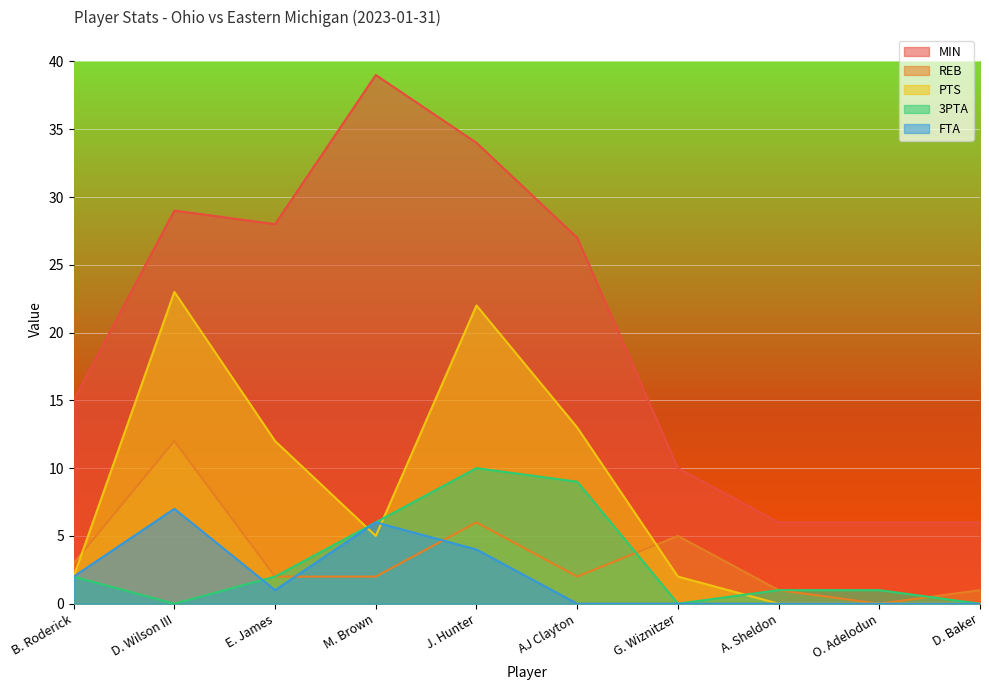

Reading left to right, extract all data points from this chart.

MIN: B. Roderick=15	D. Wilson III=29	E. James=28	M. Brown=39	J. Hunter=34	AJ Clayton=27	G. Wiznitzer=10	A. Sheldon=6	O. Adelodun=6	D. Baker=6
REB: B. Roderick=3	D. Wilson III=12	E. James=2	M. Brown=2	J. Hunter=6	AJ Clayton=2	G. Wiznitzer=5	A. Sheldon=1	O. Adelodun=0	D. Baker=1
PTS: B. Roderick=2	D. Wilson III=23	E. James=12	M. Brown=5	J. Hunter=22	AJ Clayton=13	G. Wiznitzer=2	A. Sheldon=0	O. Adelodun=0	D. Baker=0
3PTA: B. Roderick=2	D. Wilson III=0	E. James=2	M. Brown=6	J. Hunter=10	AJ Clayton=9	G. Wiznitzer=0	A. Sheldon=1	O. Adelodun=1	D. Baker=0
FTA: B. Roderick=2	D. Wilson III=7	E. James=1	M. Brown=6	J. Hunter=4	AJ Clayton=0	G. Wiznitzer=0	A. Sheldon=0	O. Adelodun=0	D. Baker=0